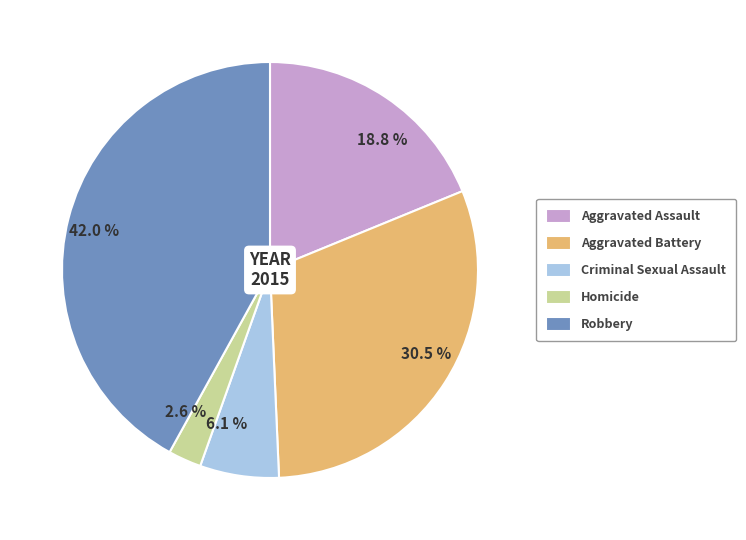

Is the sum of 30.5 % and 18.8 % greater than half?

No